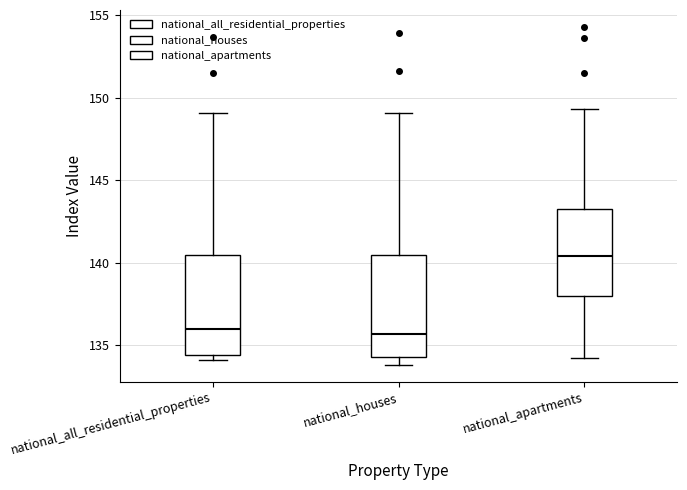

Reading left to right, read every box against the y-axis: the position of its median line, the range the box covers, and the ends of its whiskers. The values are not printed on the chart, so give them approximately, as read against the axis.

national_all_residential_properties: median 136.0, box 134.5 to 140.5, whiskers 134.0 to 149.0
national_houses: median 135.5, box 134.5 to 140.5, whiskers 134.0 to 149.0
national_apartments: median 140.5, box 138.0 to 143.5, whiskers 134.0 to 149.5